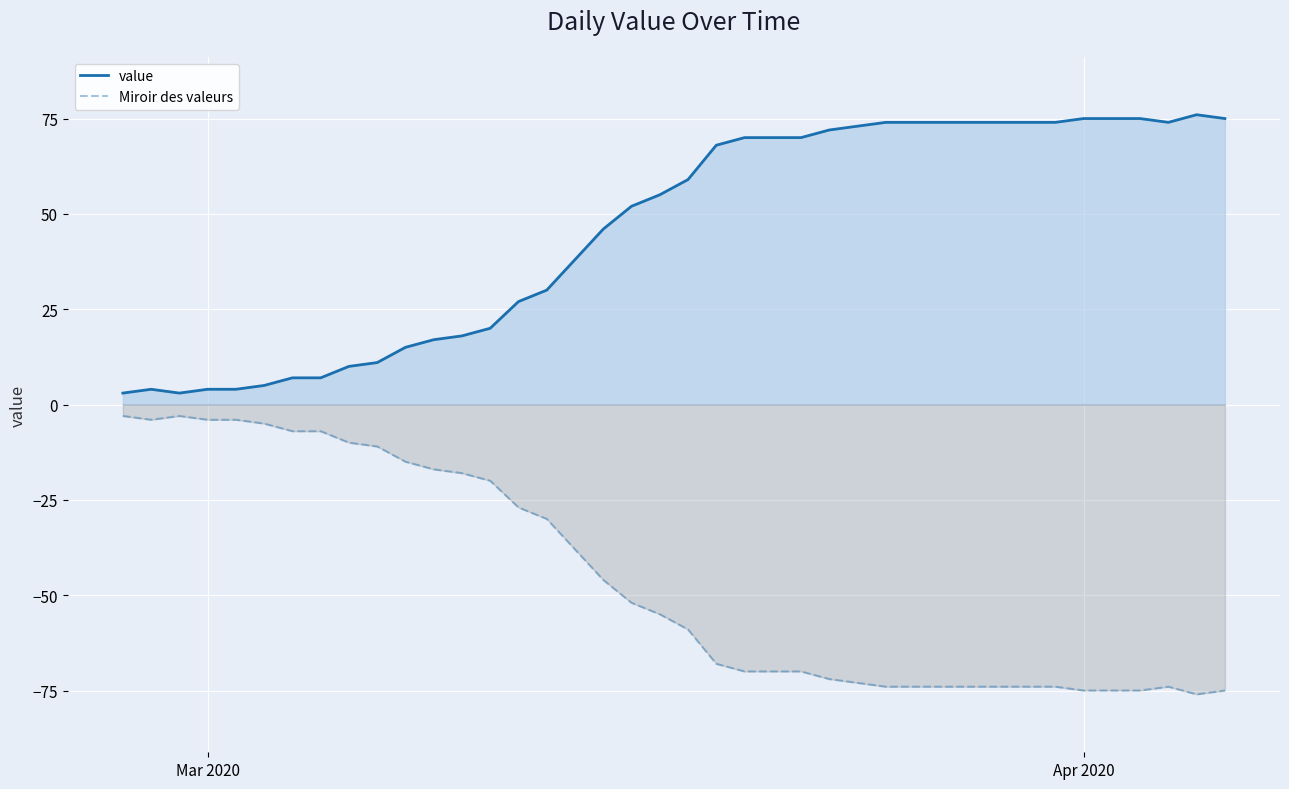

Which series has the largest total across all categories?

value